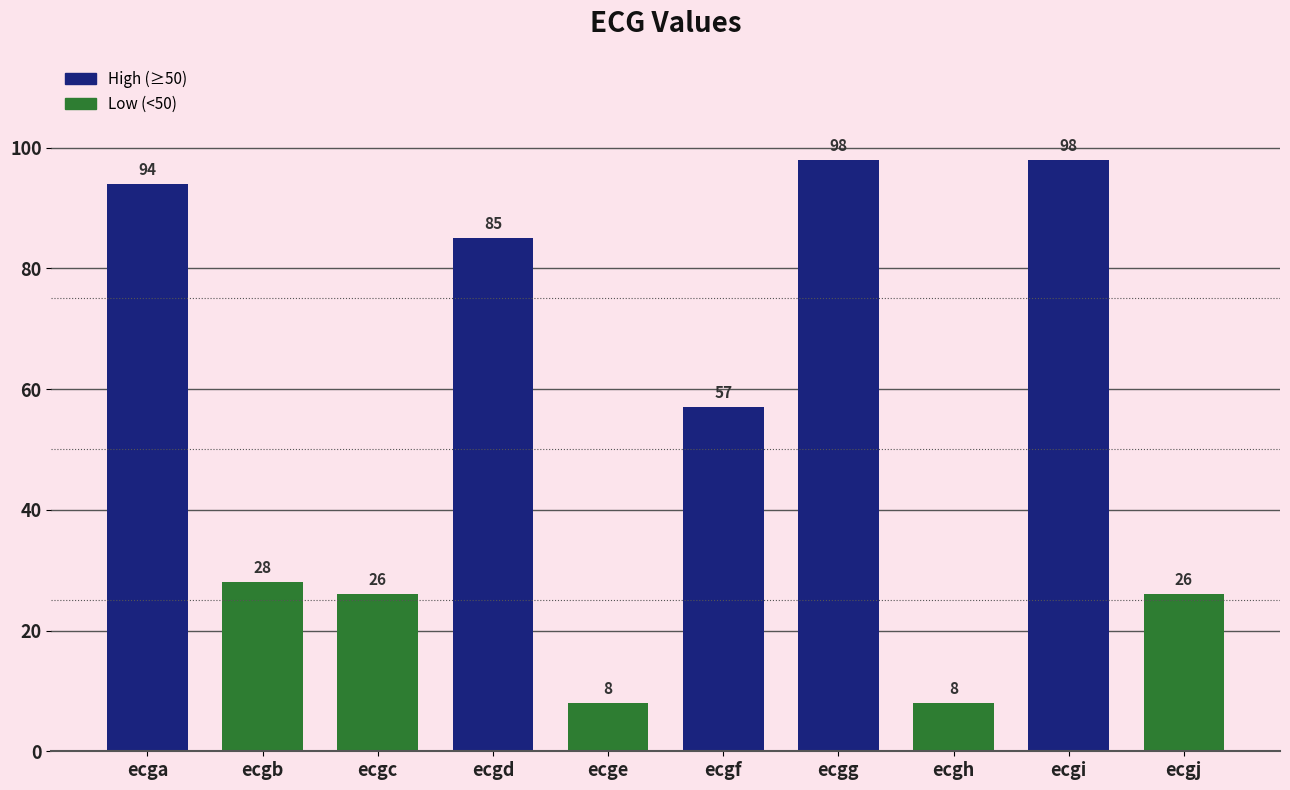

What is the value of the 4th bar from the left?

85